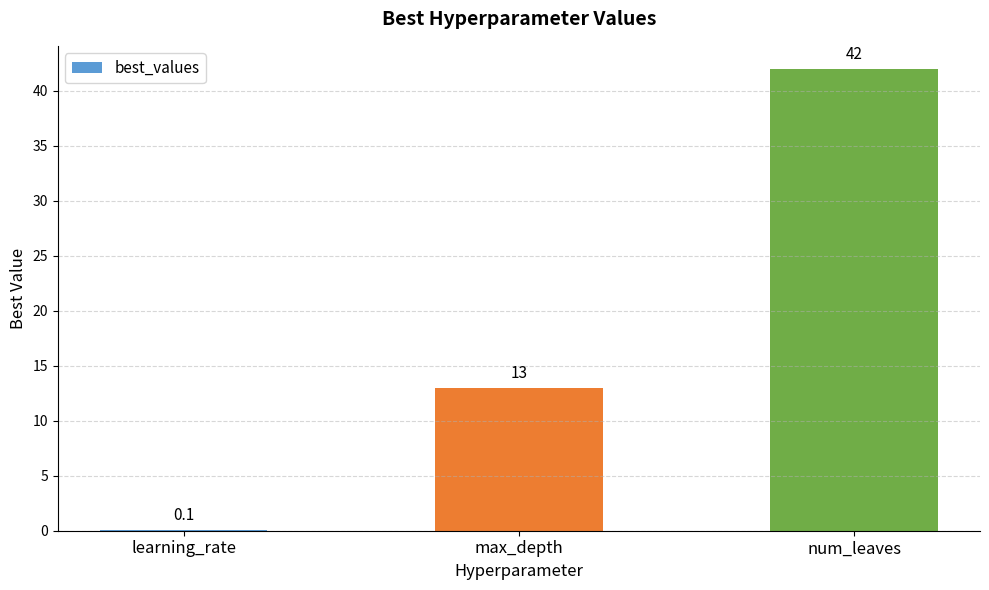

The chart shows a value of 42.0 at num_leaves. True or false?

True